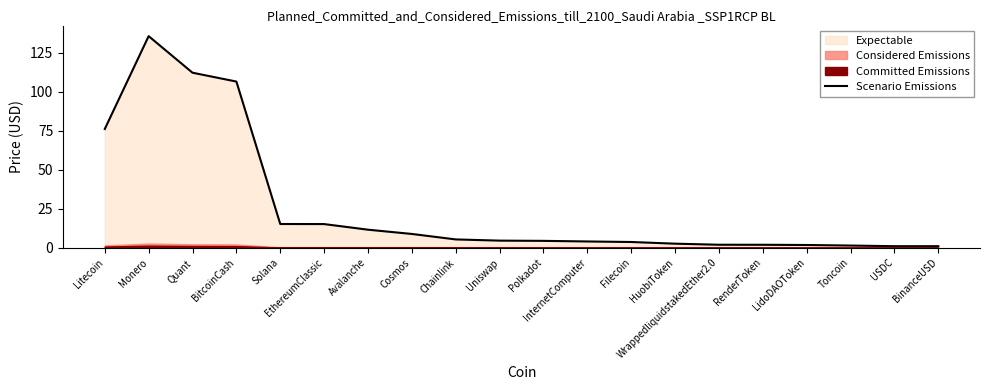

What is the average value?

25.8